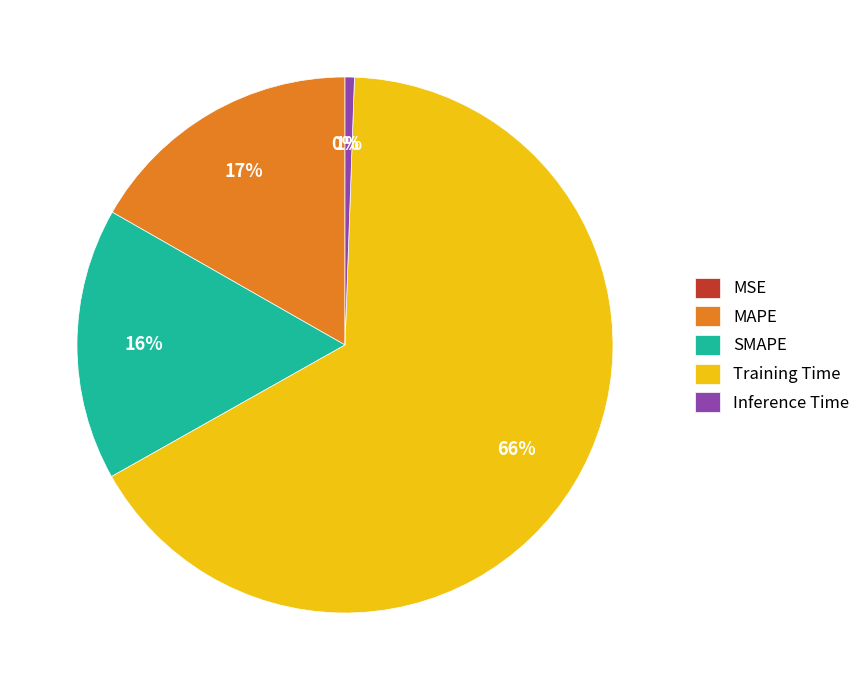

To the nearest percent, what is the average slice percentage?

20%